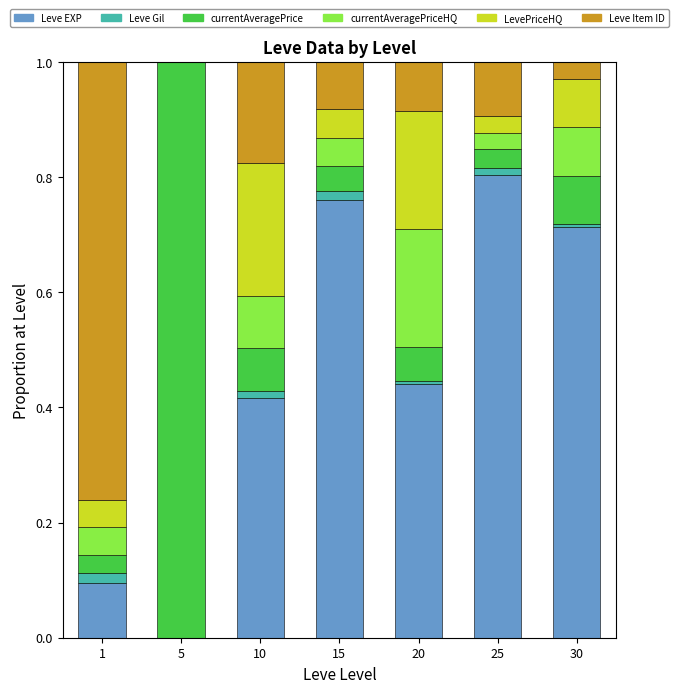

At which label does Leve EXP reach its peak?

25